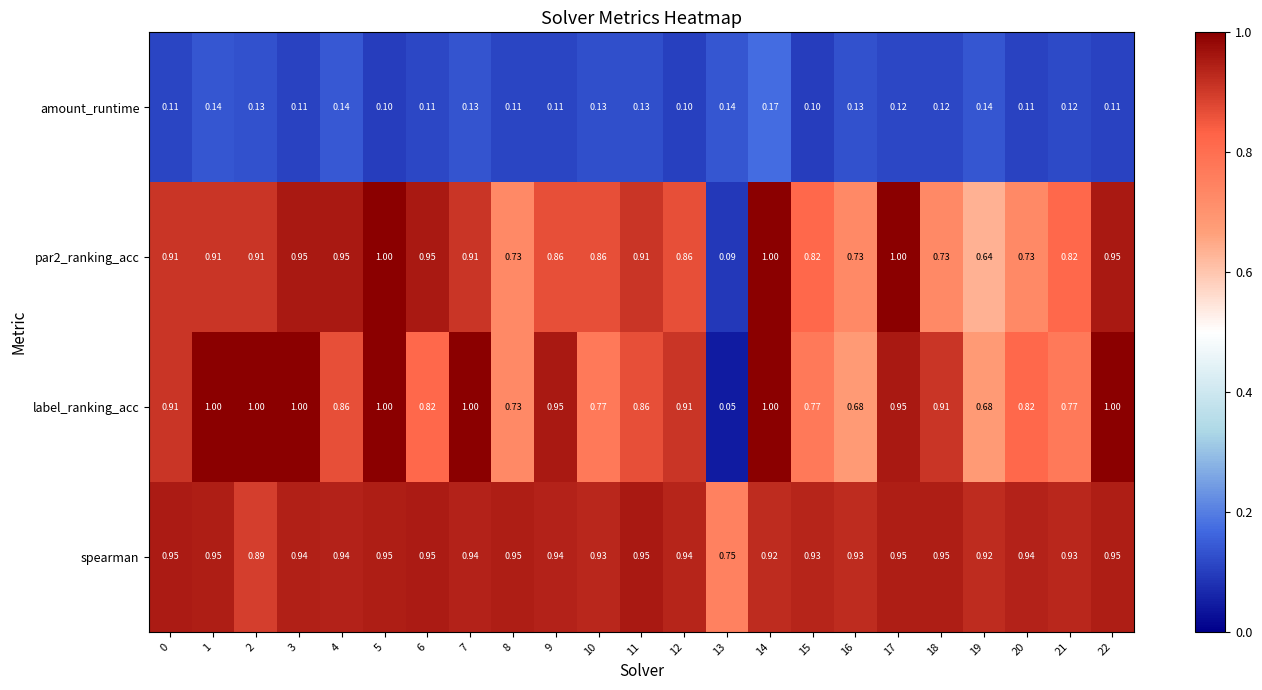

Which series has the largest total across all categories?

spearman